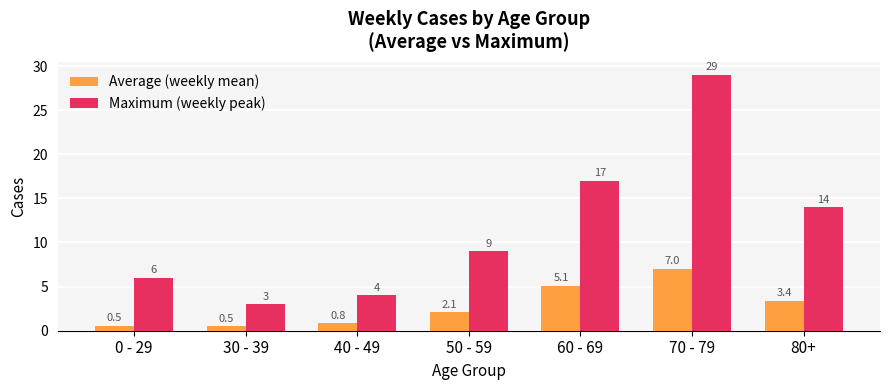

The Average (weekly mean) series shows 5.1 at 80+. True or false?

False